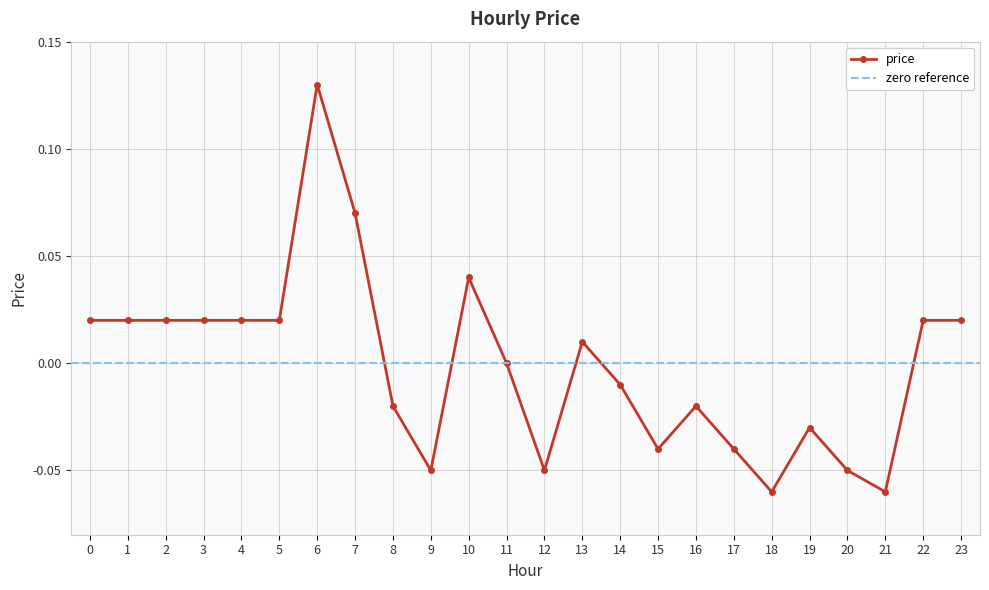

Is it true that the value at 22 is 0.0?

False